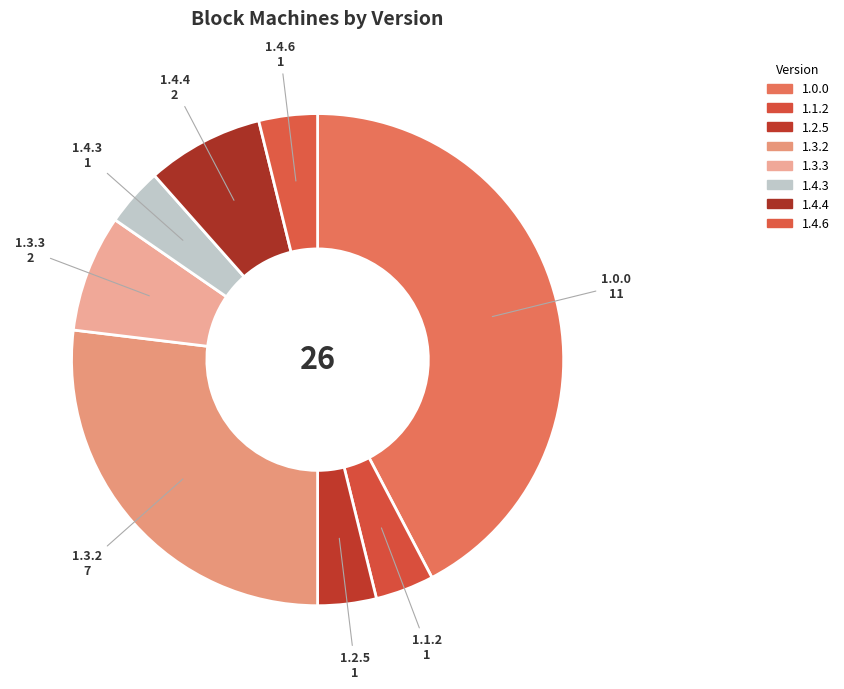

What is the smallest slice in the pie chart?

1.1.2